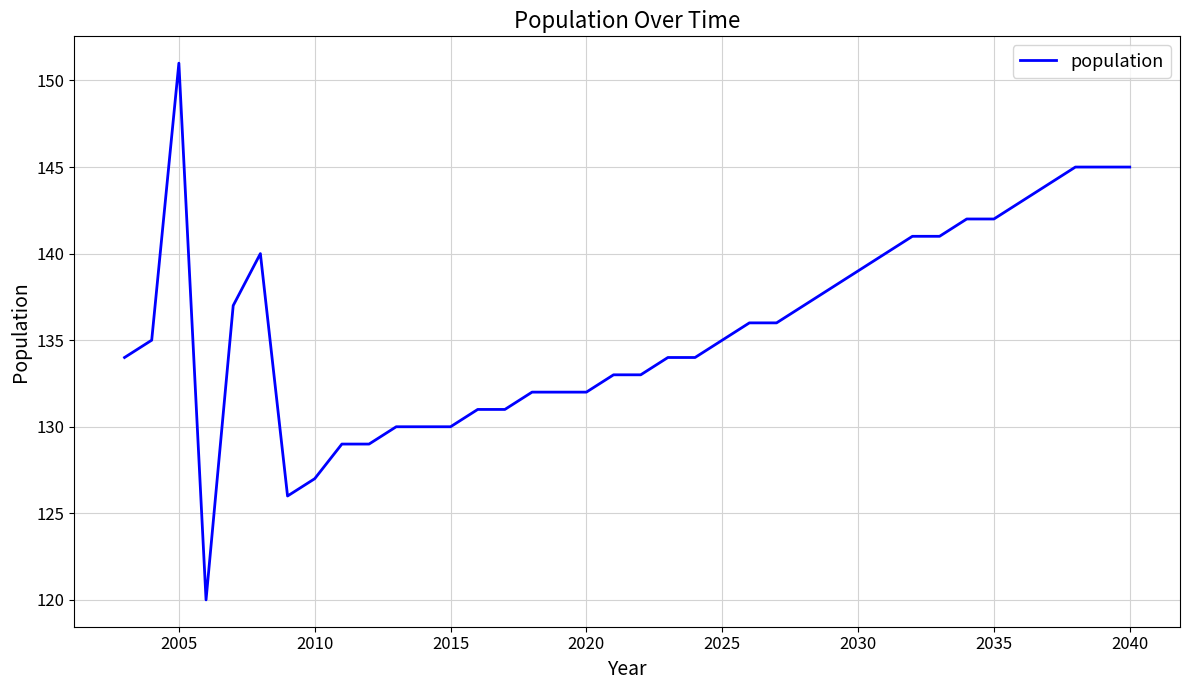

What is the difference between the maximum and minimum values?

31